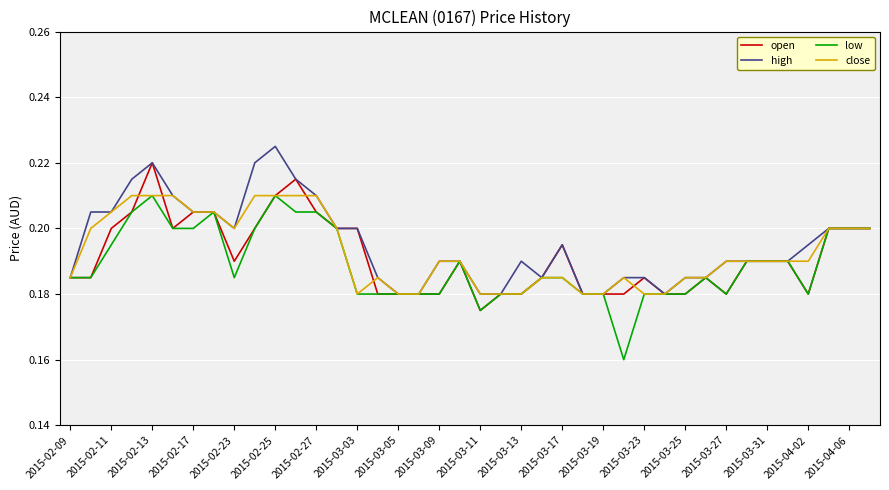

Does the chart display data point markers on the line(s)?

No